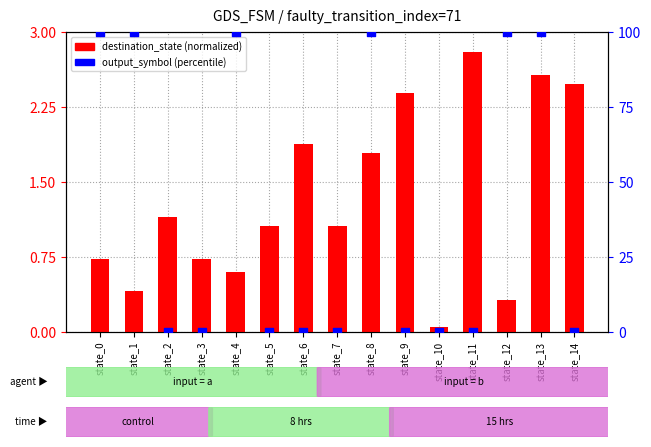

Which series has the largest total across all categories?

output_symbol (percentile)